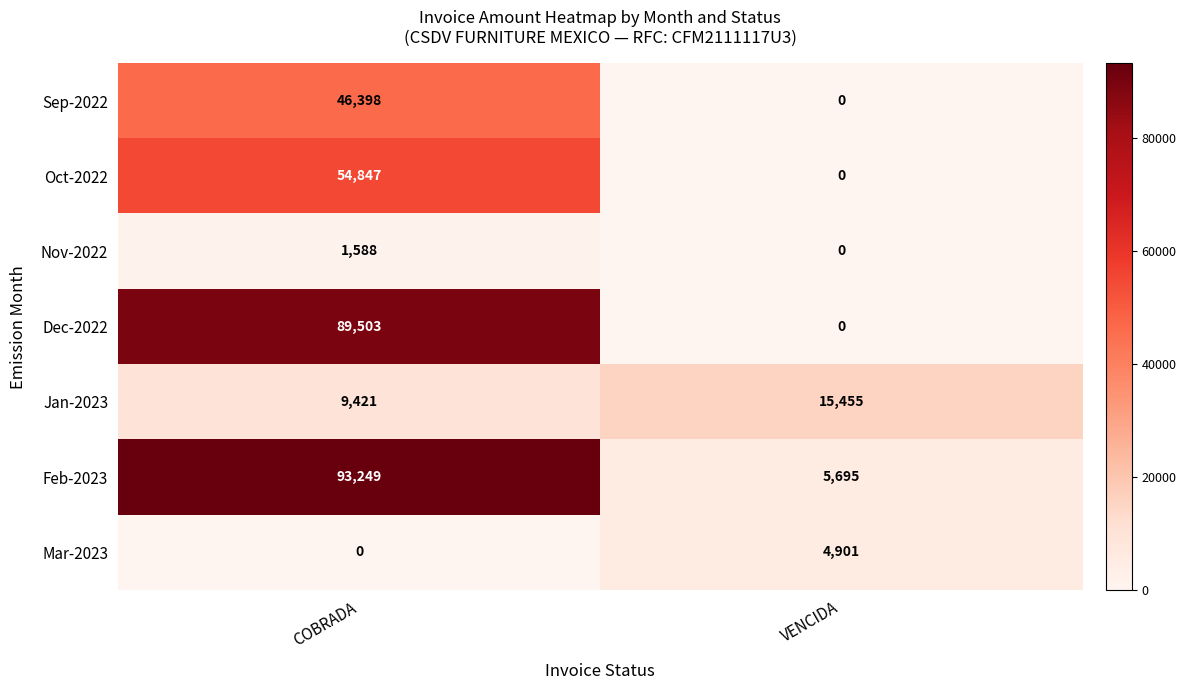

Reading right to left, extract all data points from this chart.

Sep-2022: 0	46398
Oct-2022: 0	54847
Nov-2022: 0	1588
Dec-2022: 0	89503
Jan-2023: 15455	9421
Feb-2023: 5695	93249
Mar-2023: 4901	0